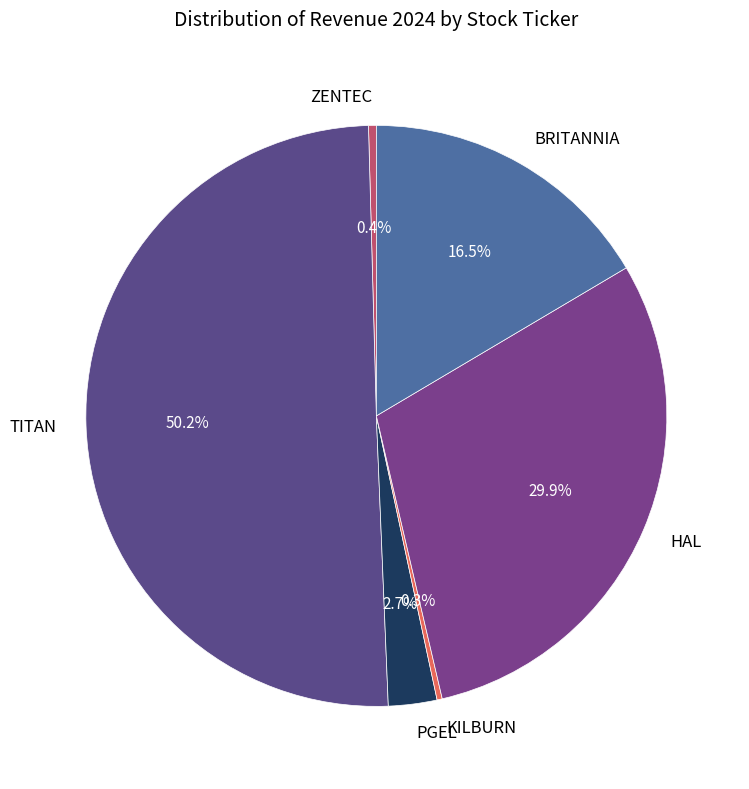

Which has a higher value, PGEL or KILBURN?

PGEL